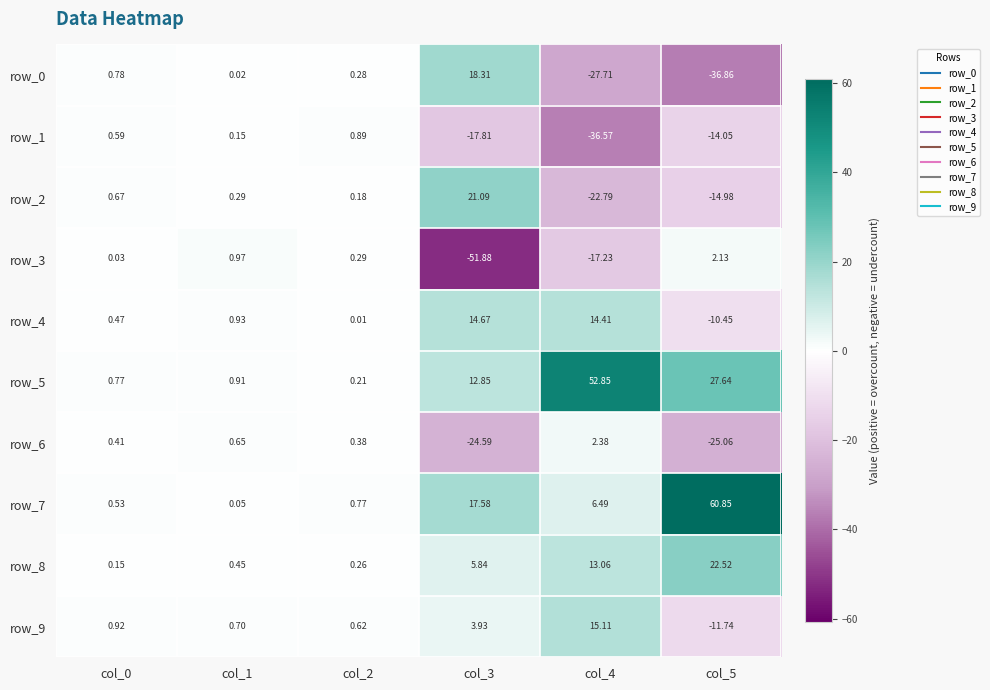

Is the value of row_9 at col_5 greater than the value of row_8 at col_1?

No